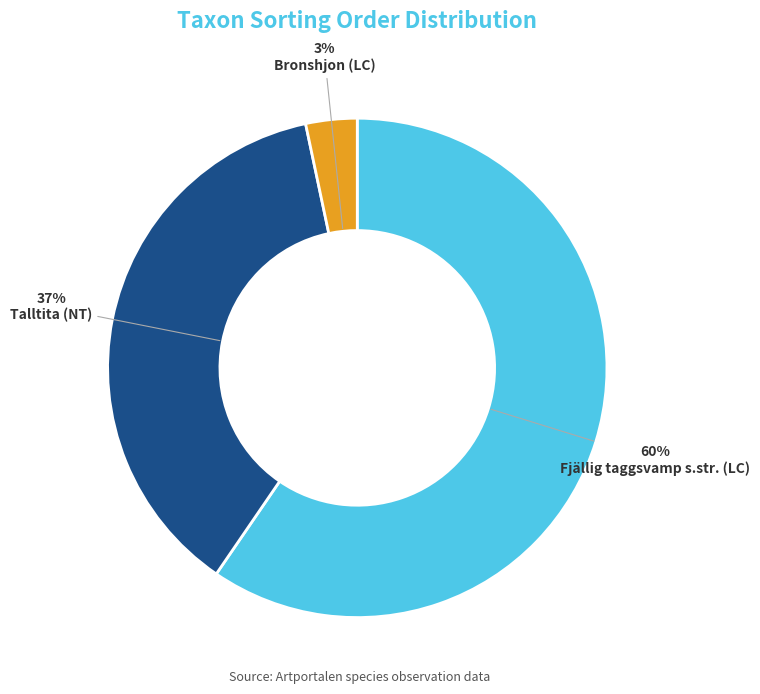

True or false: Bronshjon (LC) accounts for 3% of the total.

True